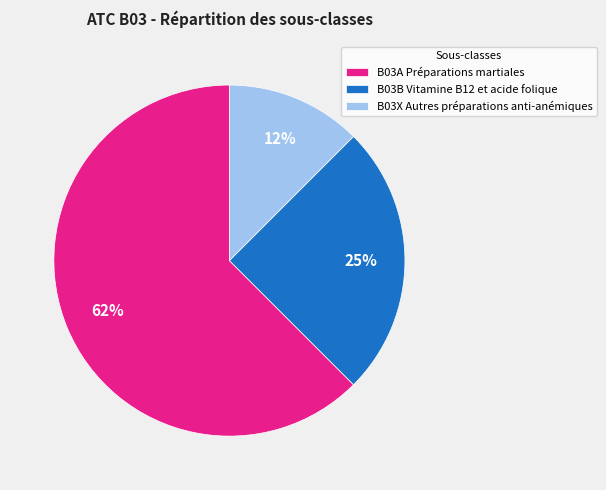

To the nearest percent, what percentage of the pie is B03B Vitamine B12 et acide folique?

25%